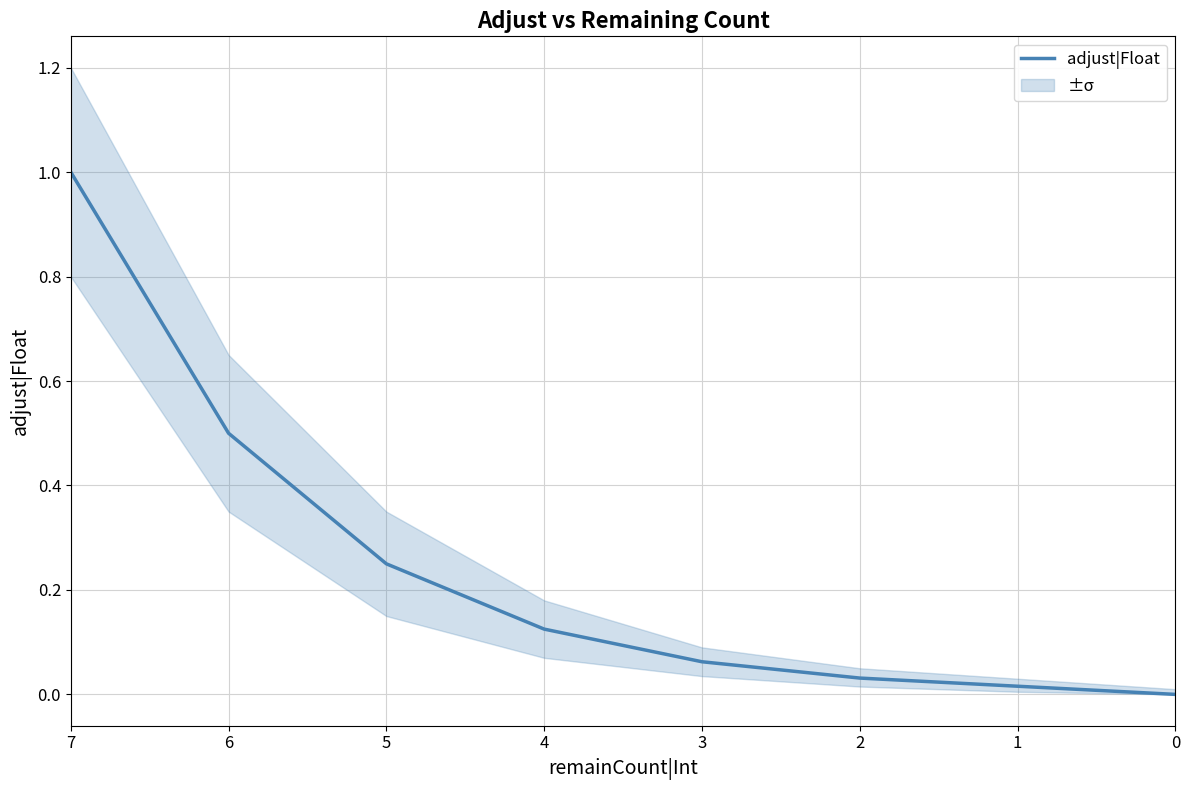

What is the change in value from 7 to 3?

-0.9